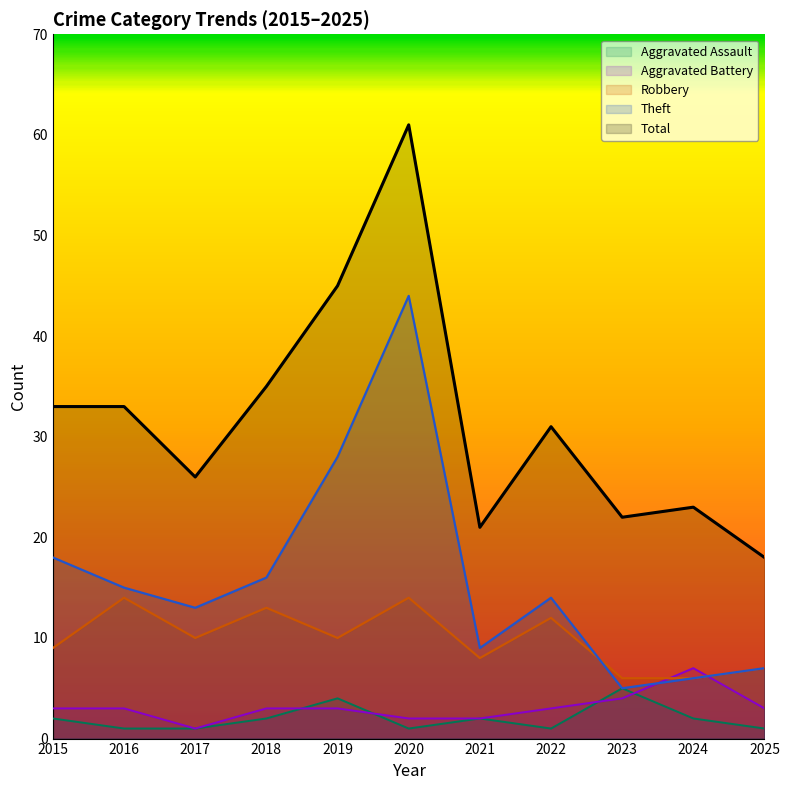

Which series has the largest total across all categories?

Total